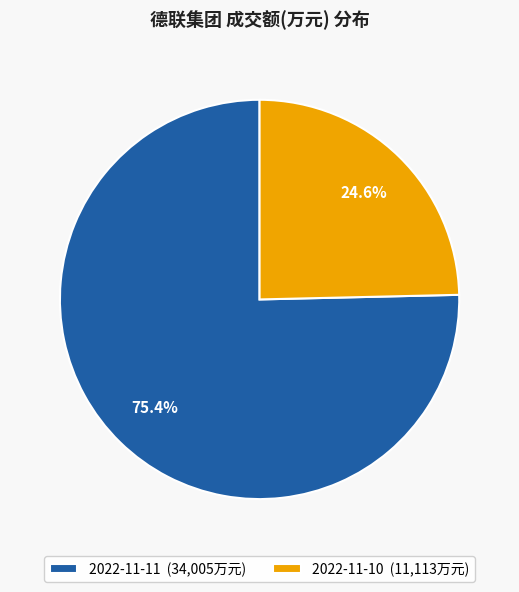

True or false: 2022-11-11 accounts for 75% of the total.

True